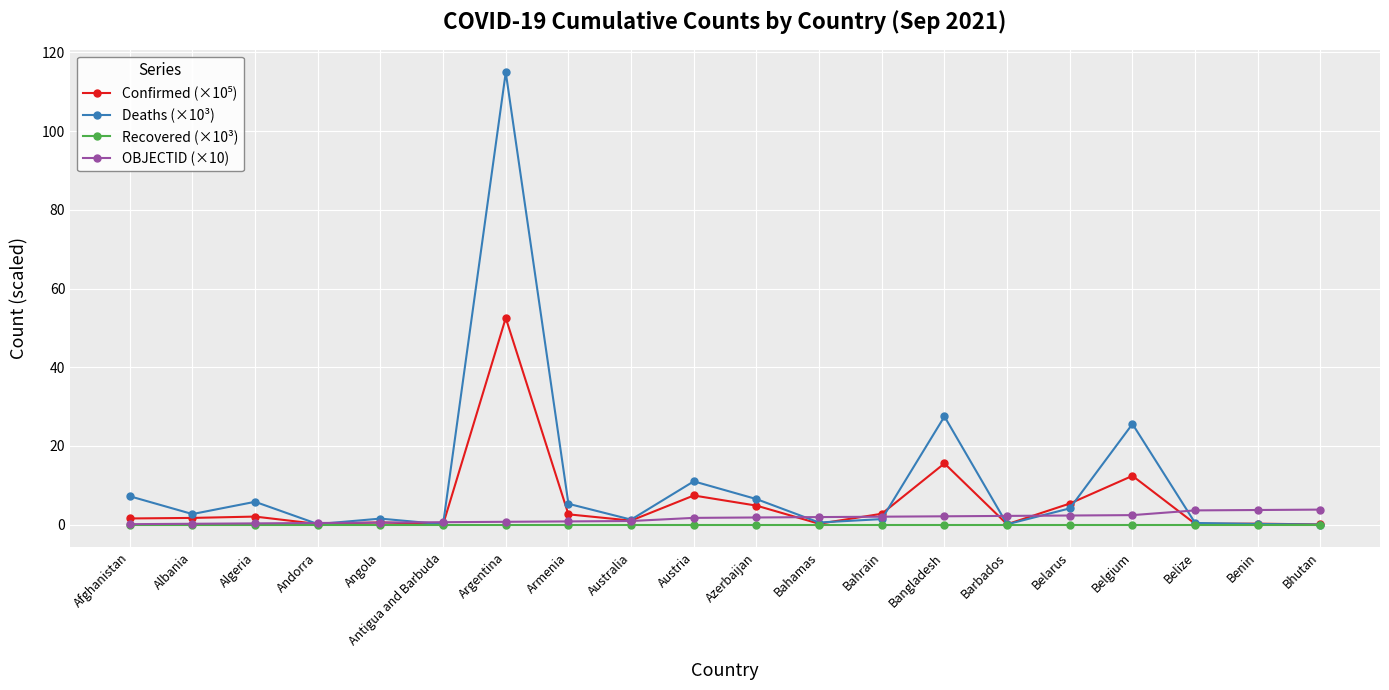

At which category is the sum across all series the highest?

Argentina